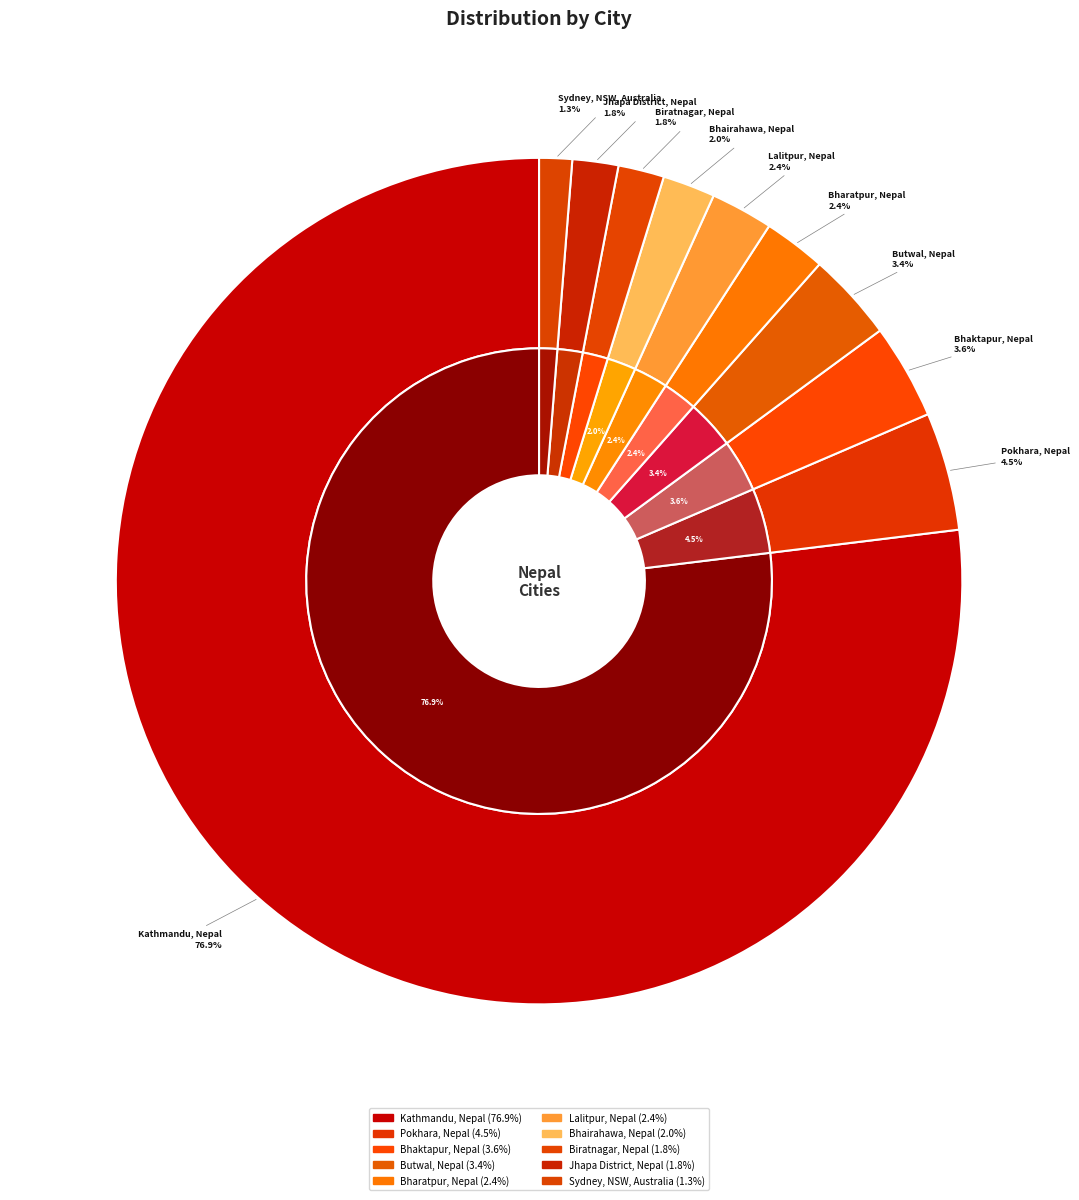

To the nearest percent, what is the combined percentage of Butwal, Nepal and Pokhara, Nepal?

8%